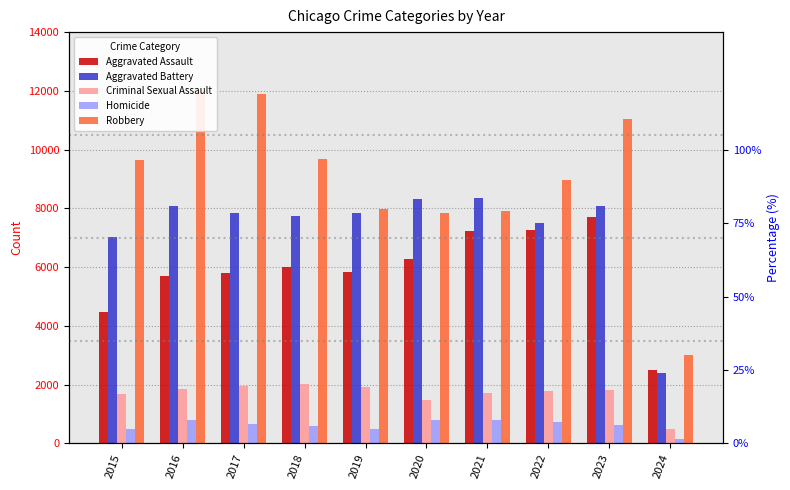

What is the total value across all series at 2018?

26035